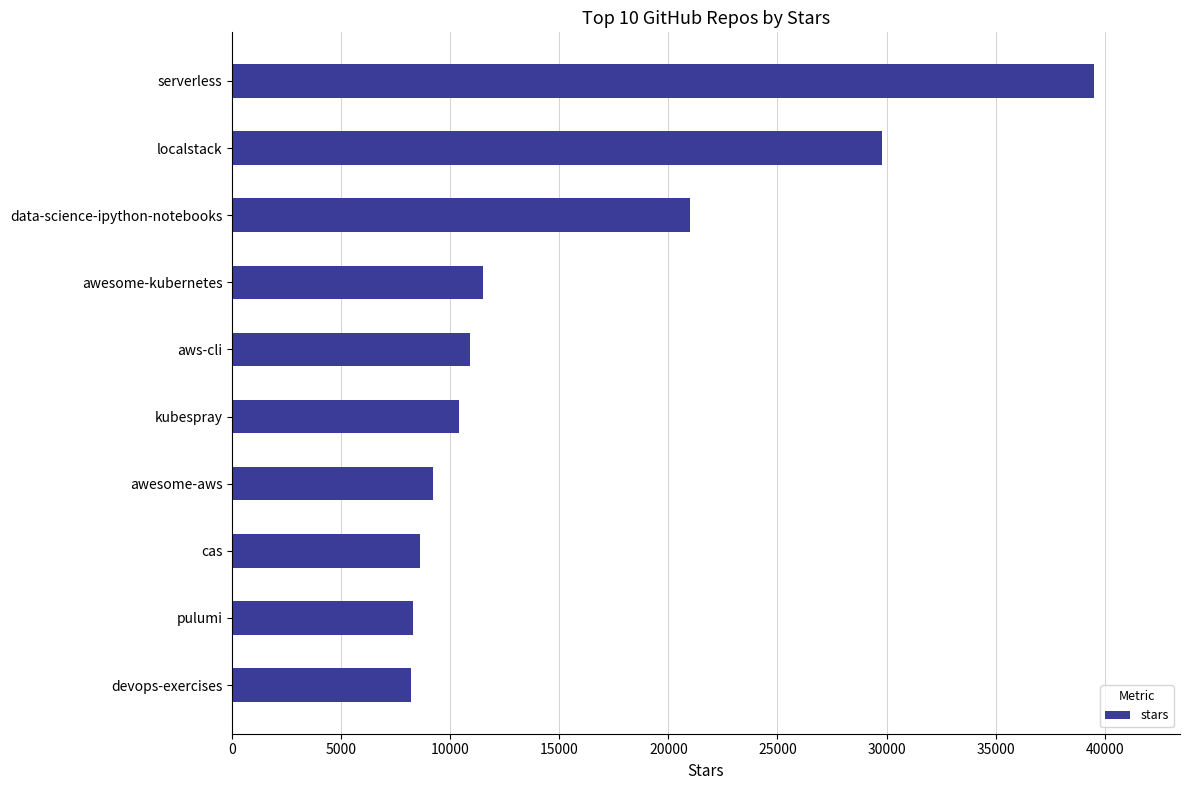

How many data points are less than 10900?

5